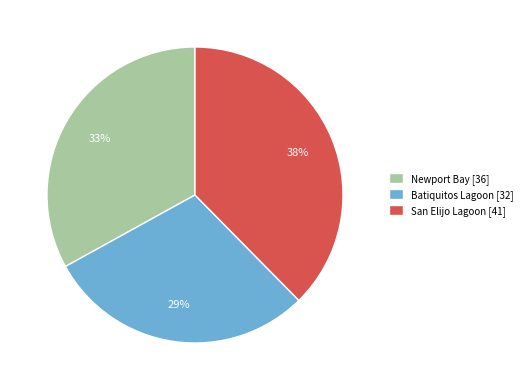

The San Elijo Lagoon slice represents 52% of the pie. True or false?

False